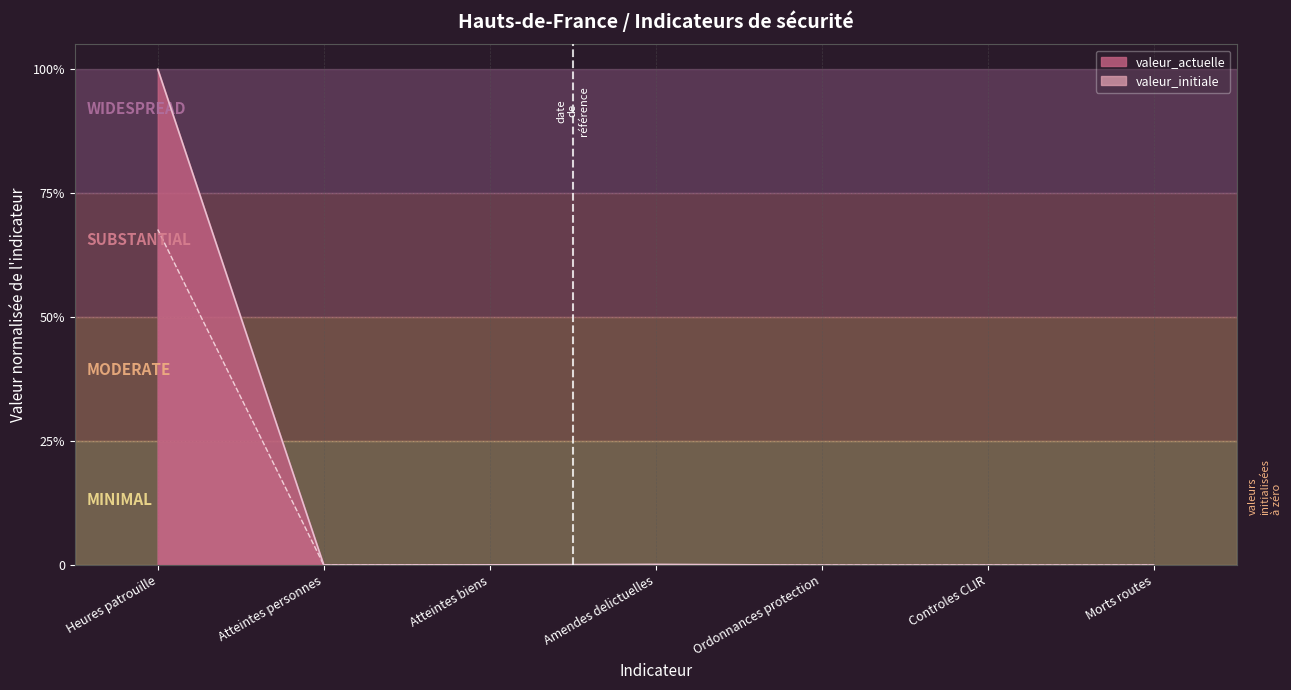

At which category does the chart reach its minimum across all series?

Amendes delictuelles